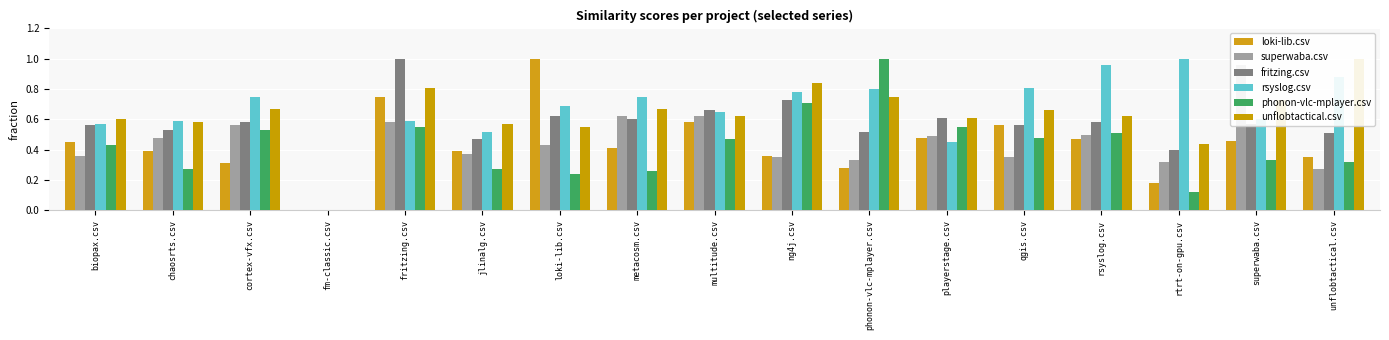

At jlinalg.csv, list the series in order from smallest to largest.

phonon-vlc-mplayer.csv, superwaba.csv, loki-lib.csv, fritzing.csv, rsyslog.csv, unflobtactical.csv